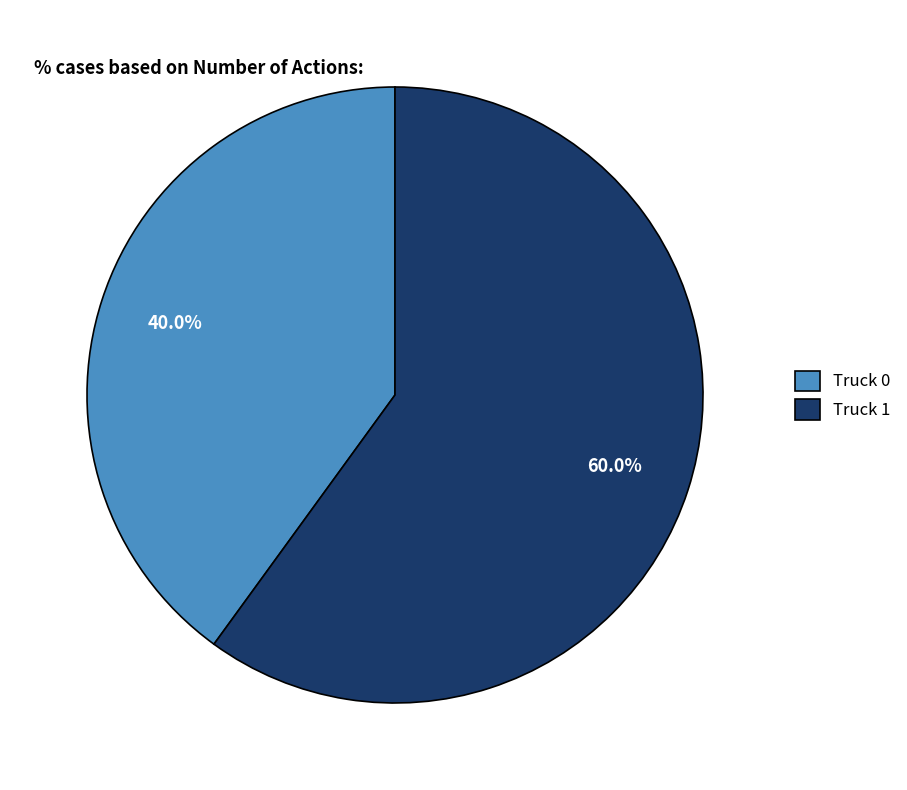

How many segments does this pie chart have?

2